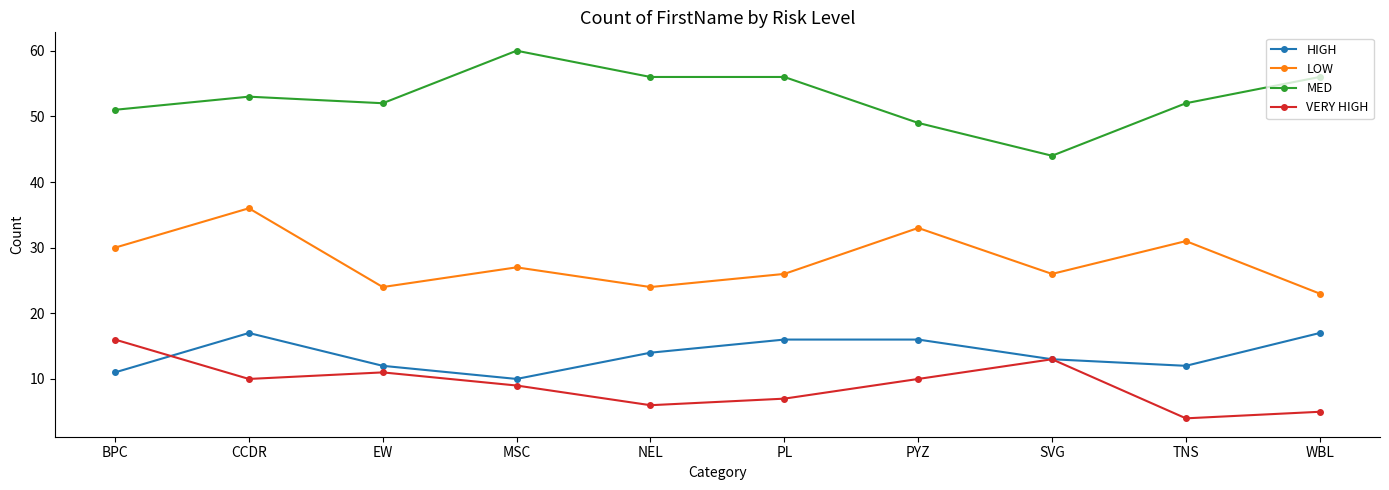

What is the sum of the VERY HIGH values at MSC and EW?

20